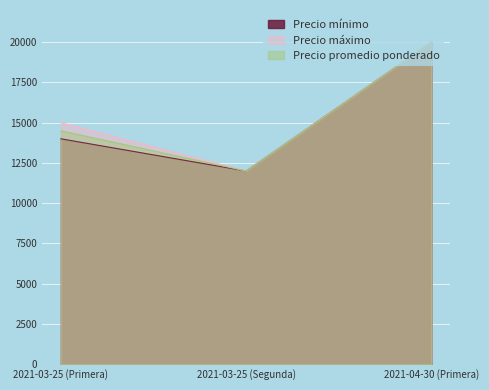

How many distinct data groups are displayed?

3